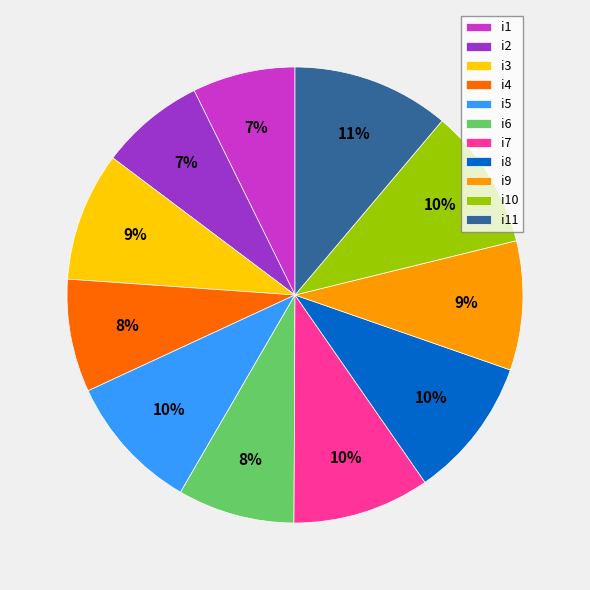

True or false: i2 accounts for 20% of the total.

False